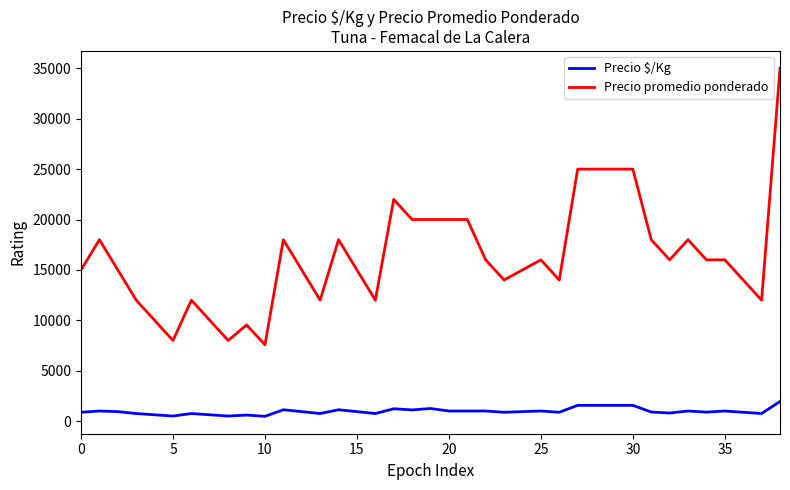

What is the sum of all Precio promedio ponderado values?

637116